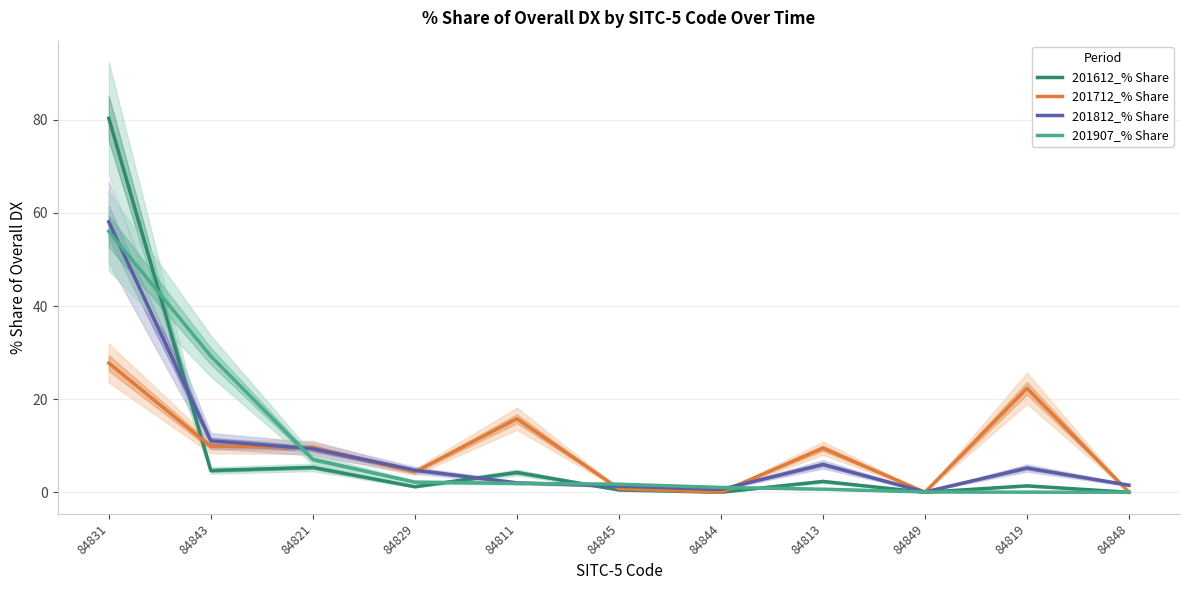

Which series has the widest spread of values?

201612_% Share